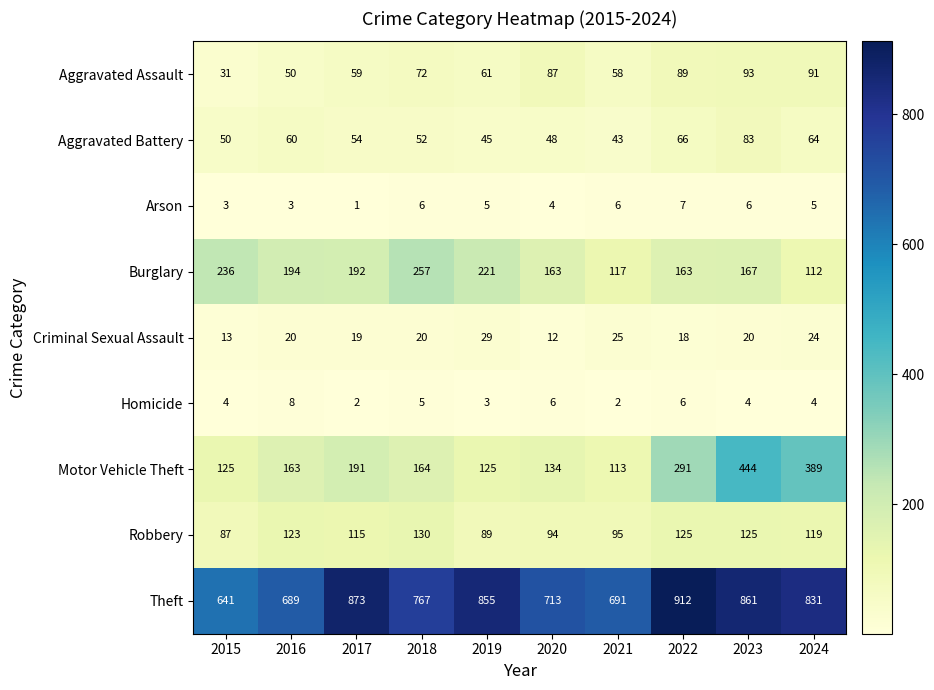

Where is Arson nearest to the value 4?

2020